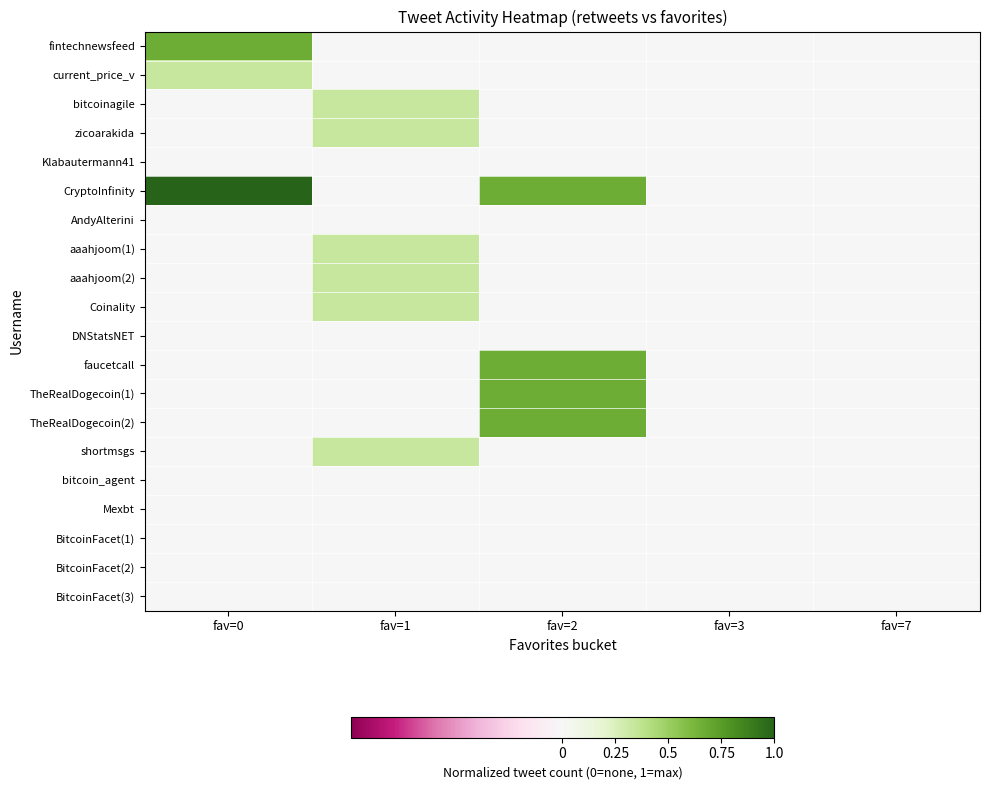

Which series has the largest range (max minus min)?

CryptoInfinity